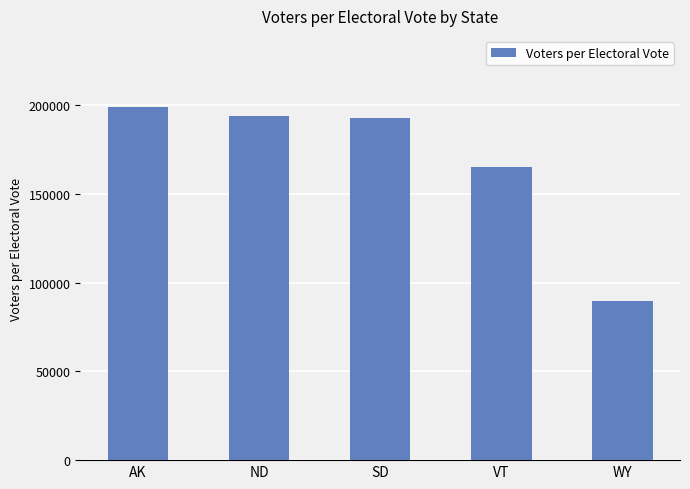

What is the label of the 3rd bar from the left?

SD